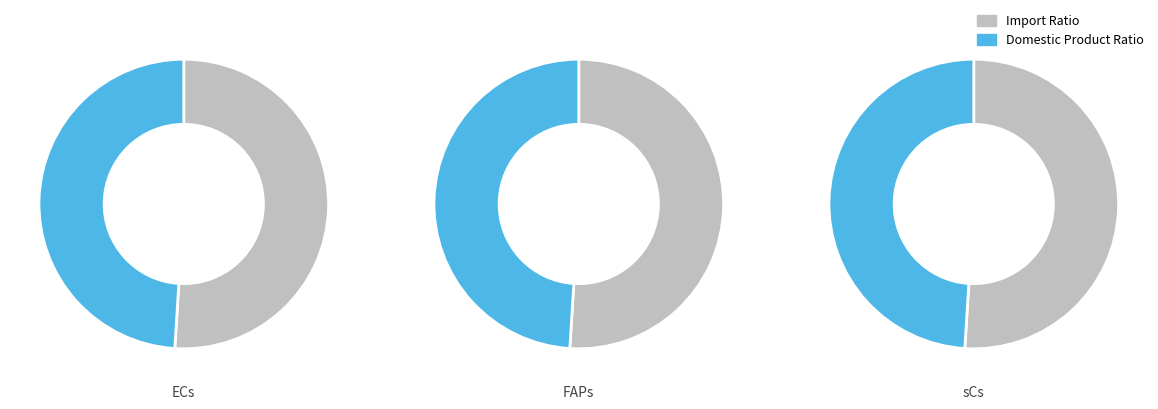

True or false: 1 accounts for 49% of the total.

True